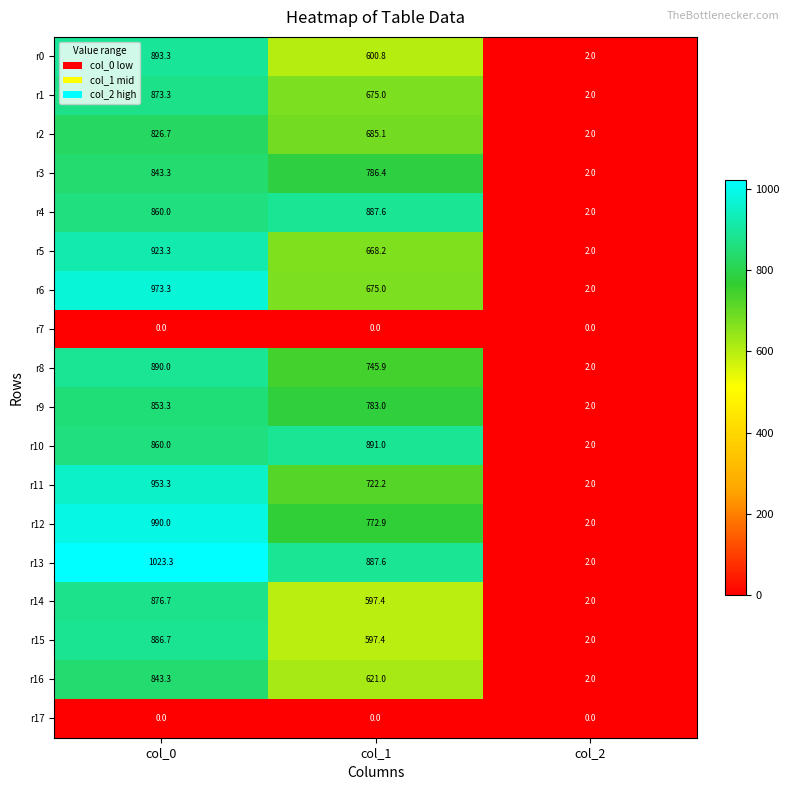

At how many categories does at least one series exceed 450?

2